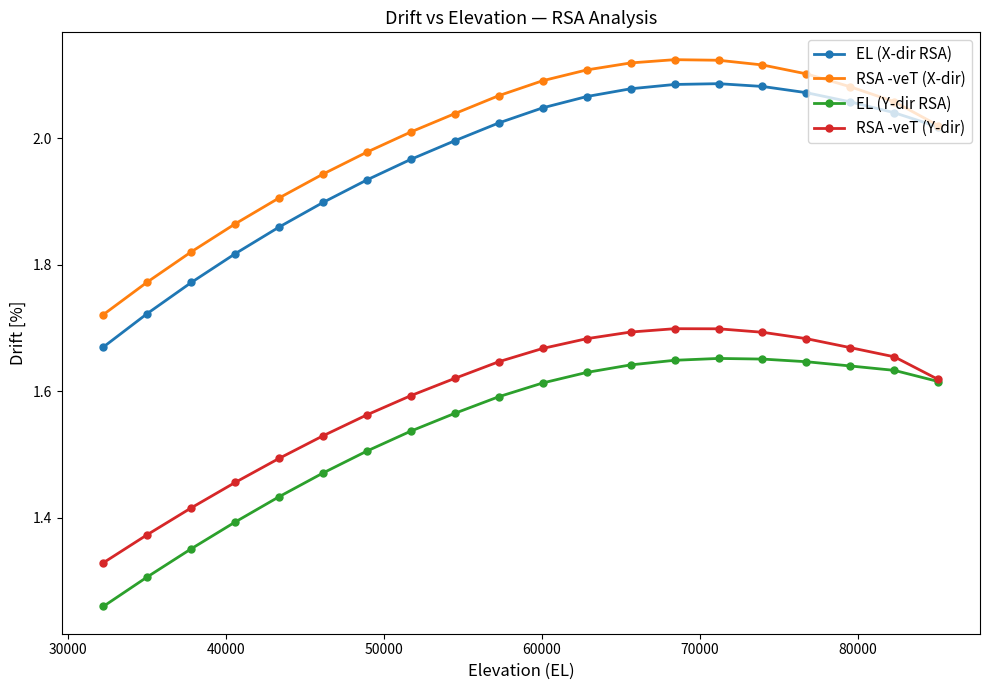

True or false: RSA -veT (Y-dir) and EL (X-dir RSA) cross at least once.

False